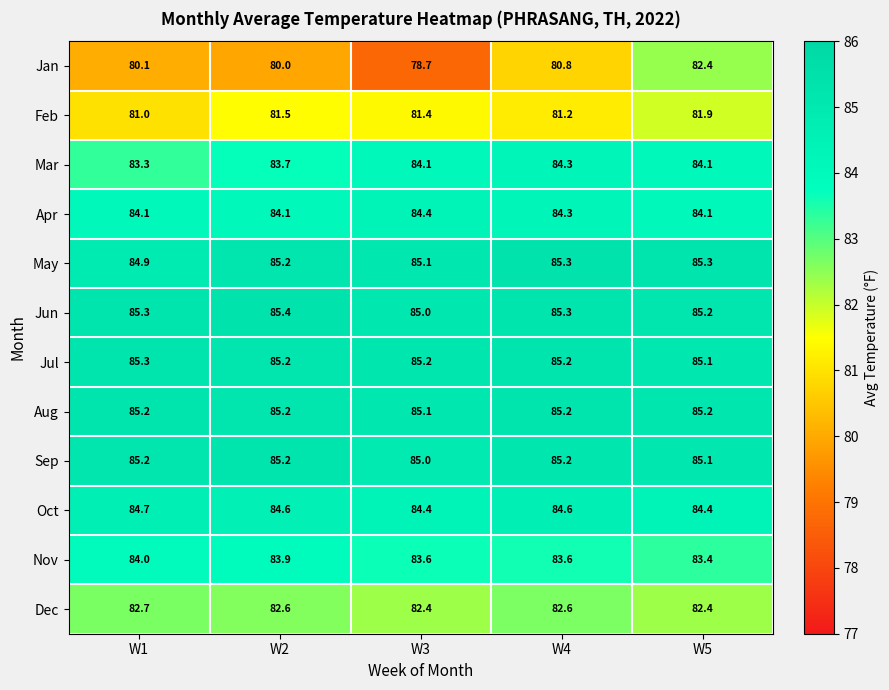

At which category is the sum across all series the highest?

W5